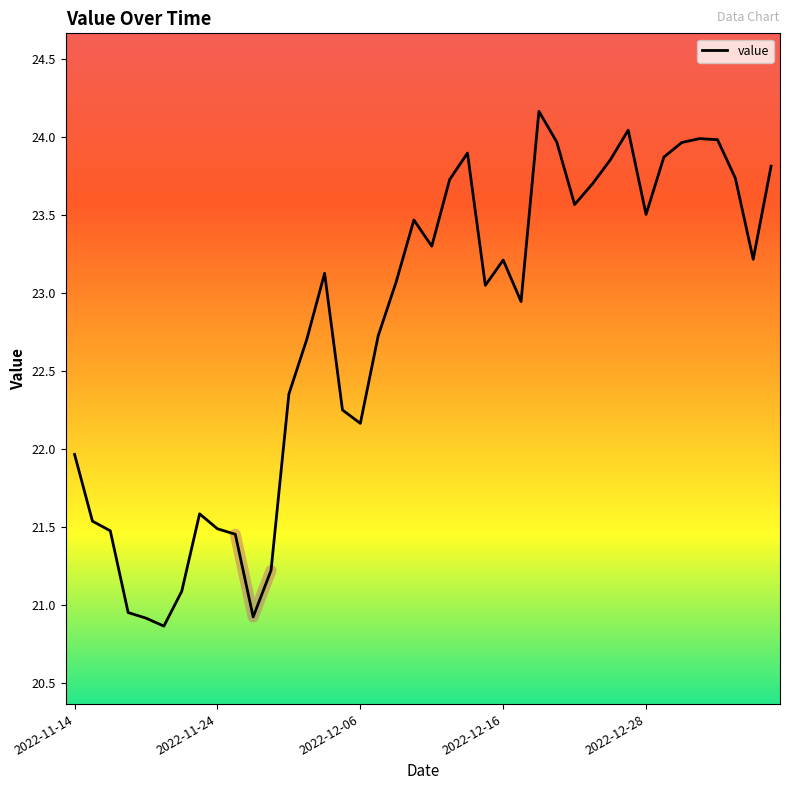

What is the change in value from 15 to 35?

+1.7